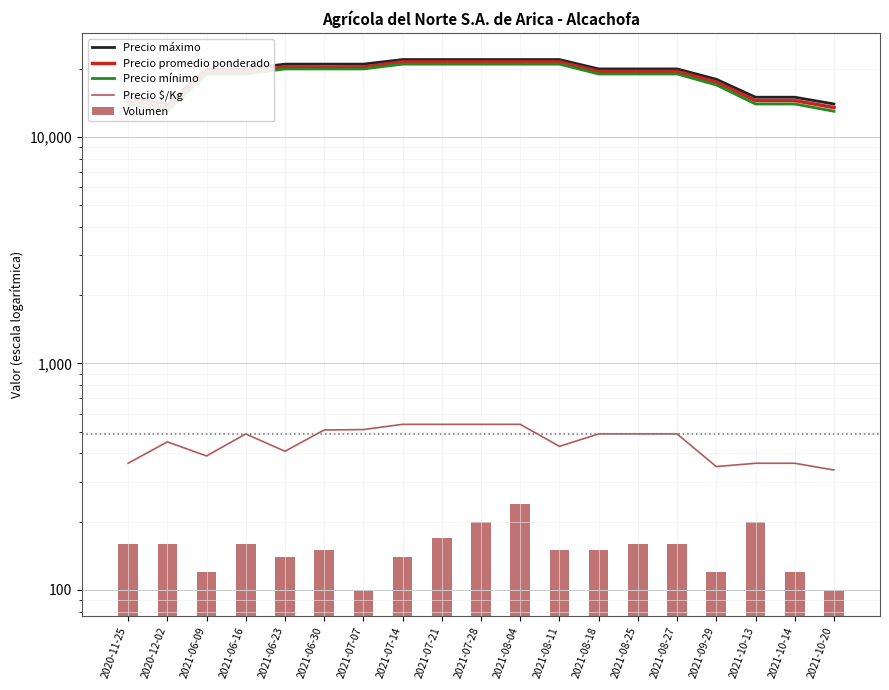

Where is Precio mínimo nearest to the value 17000?

2021-09-29